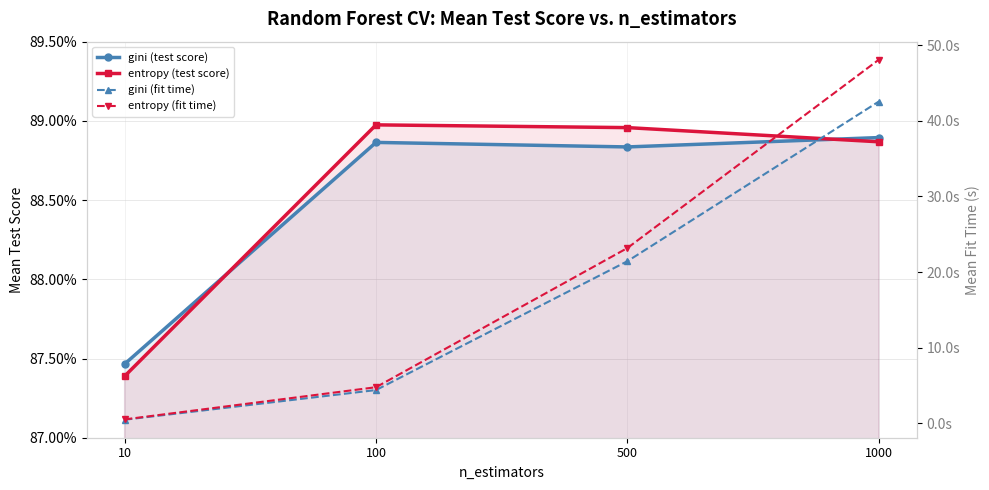

What is the total value across all series at 500?

46.4